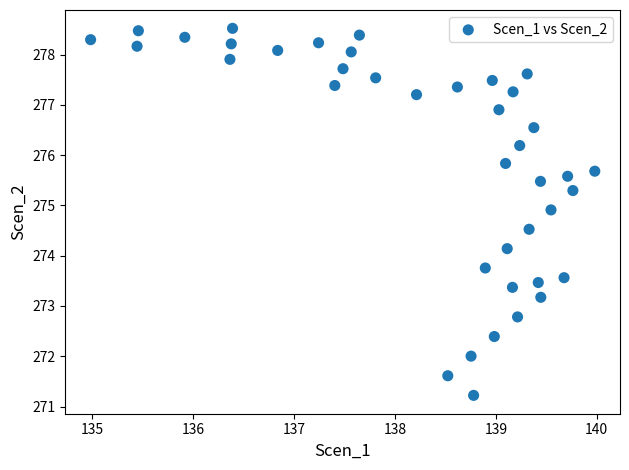

What is the range of X values (max minus min)?

5.0